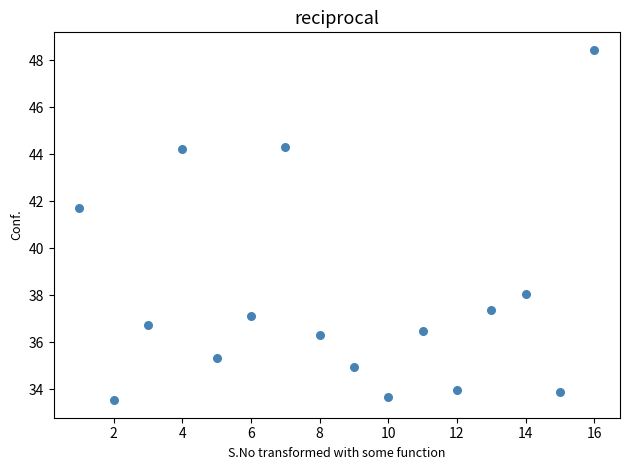

What is the range of X values (max minus min)?

15.0